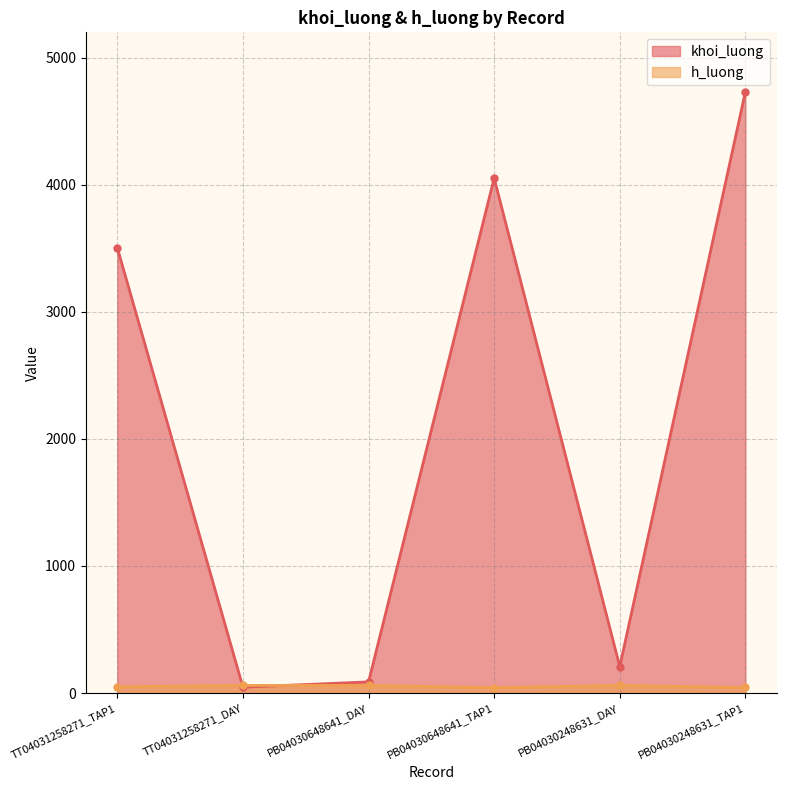

Between PB04030648641_DAY and PB04030248631_DAY, which series saw the biggest shift?

khoi_luong